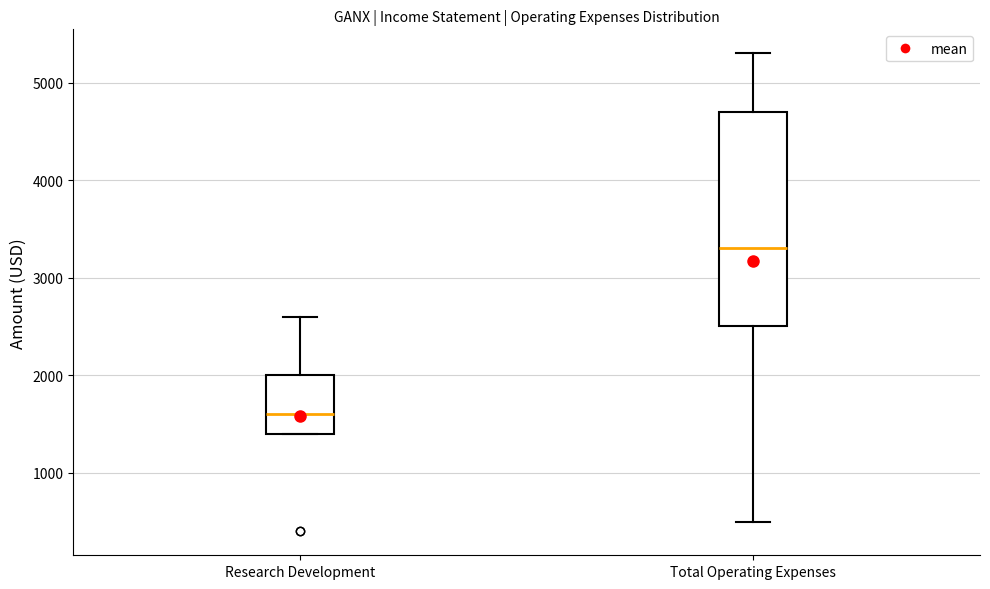

Reading left to right, read every box against the y-axis: the position of its median line, the range the box covers, and the ends of its whiskers. The values are not printed on the chart, so give them approximately, as read against the axis.

Research Development: median 1600, box 1400 to 2000, whiskers 1400 to 2600
Total Operating Expenses: median 3300, box 2500 to 4700, whiskers 500 to 5300